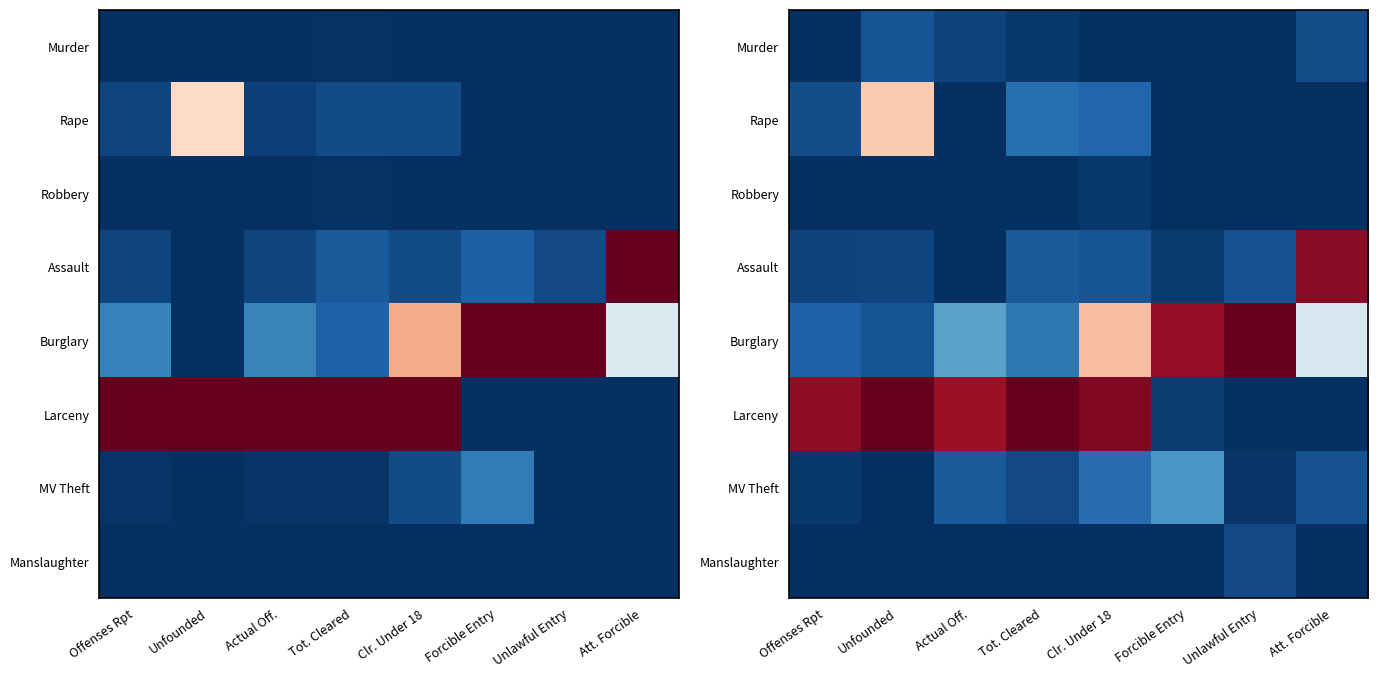

What is the difference between the maximum and minimum values in the Murder series?

0.1